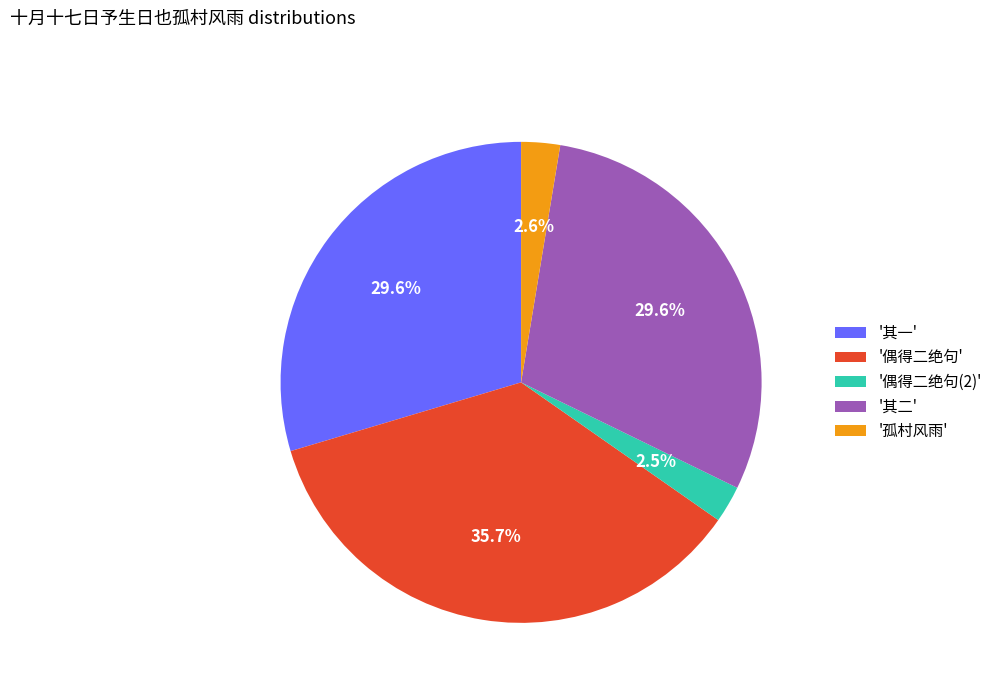

What is the ratio of the value at '其二' to the value at '偶得二绝句'?

0.8